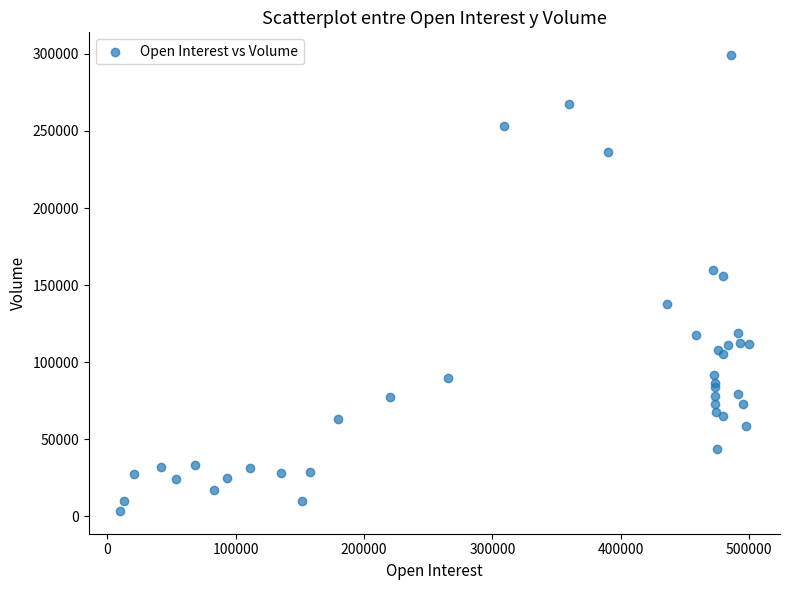

What Y value in the scatter plot is closest to 151385?

156249